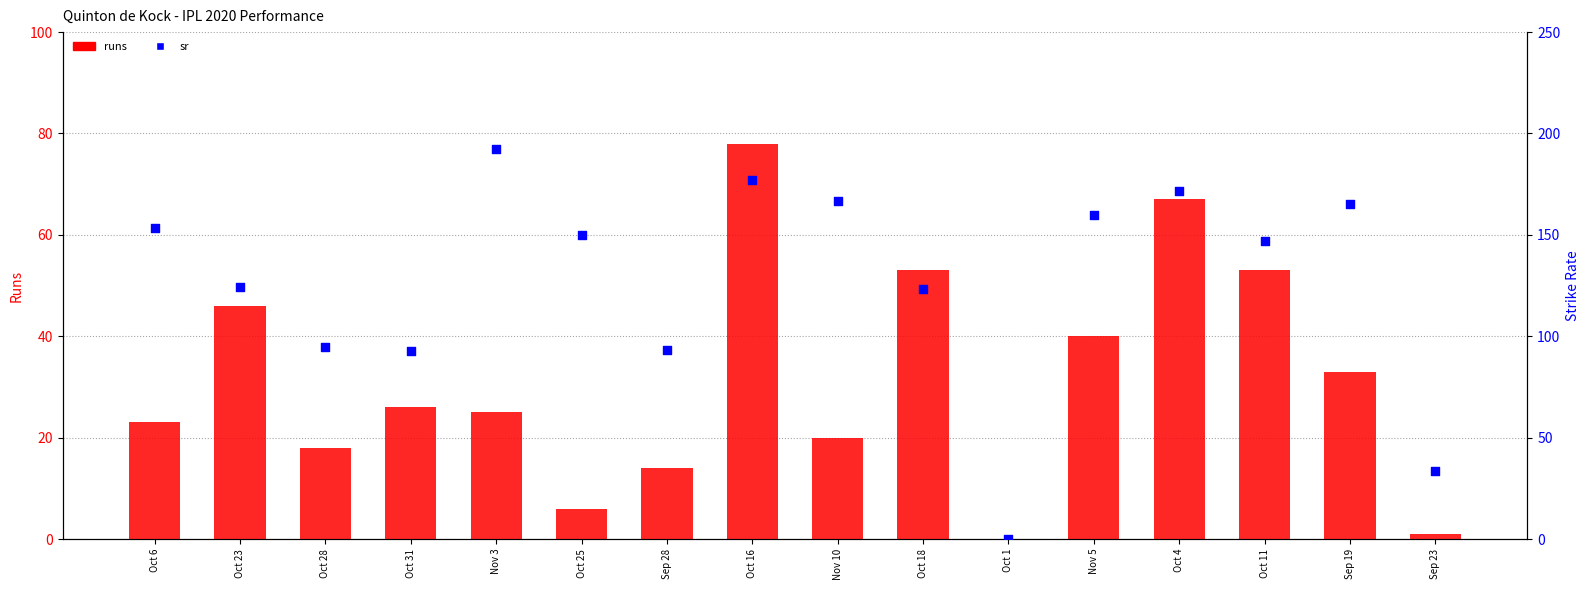

At which category is the sum across all series the highest?

Oct 16